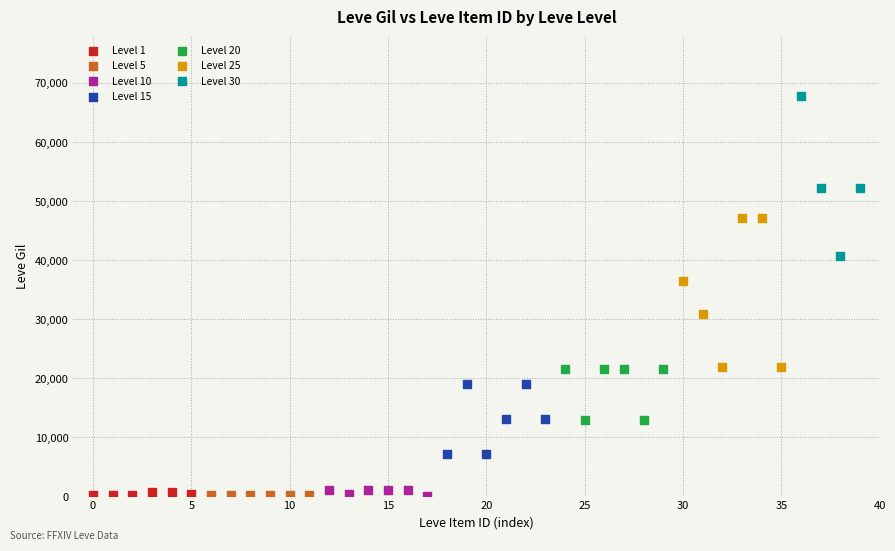

Which series reaches the maximum Y coordinate?

Level 30